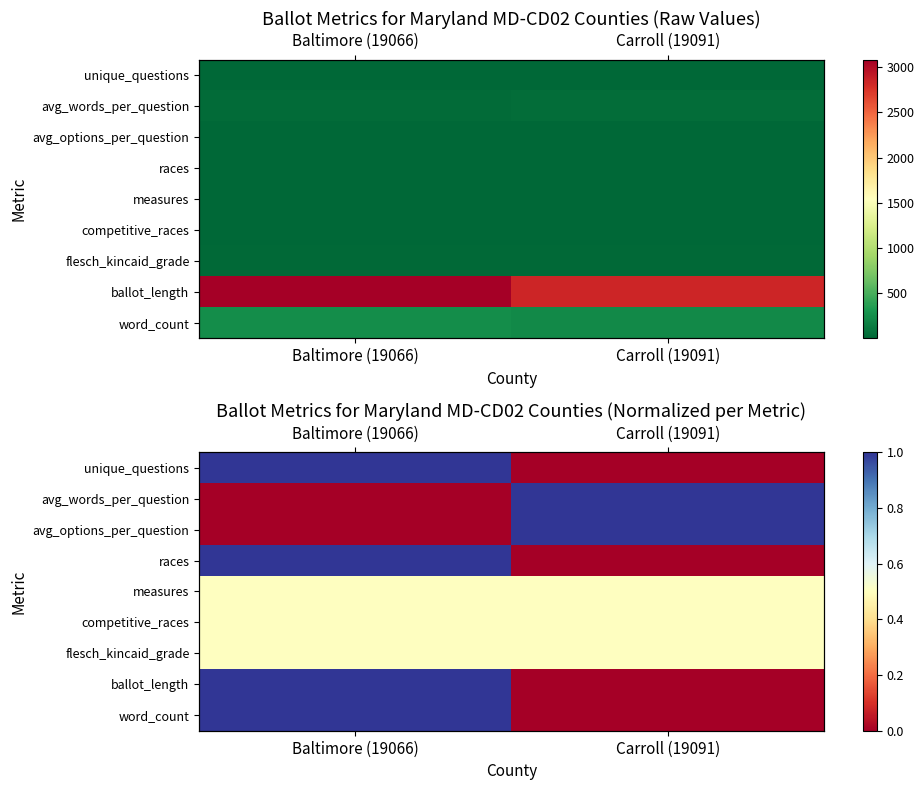

Which has a higher value, Carroll (19091) or Baltimore (19066)?

Baltimore (19066)